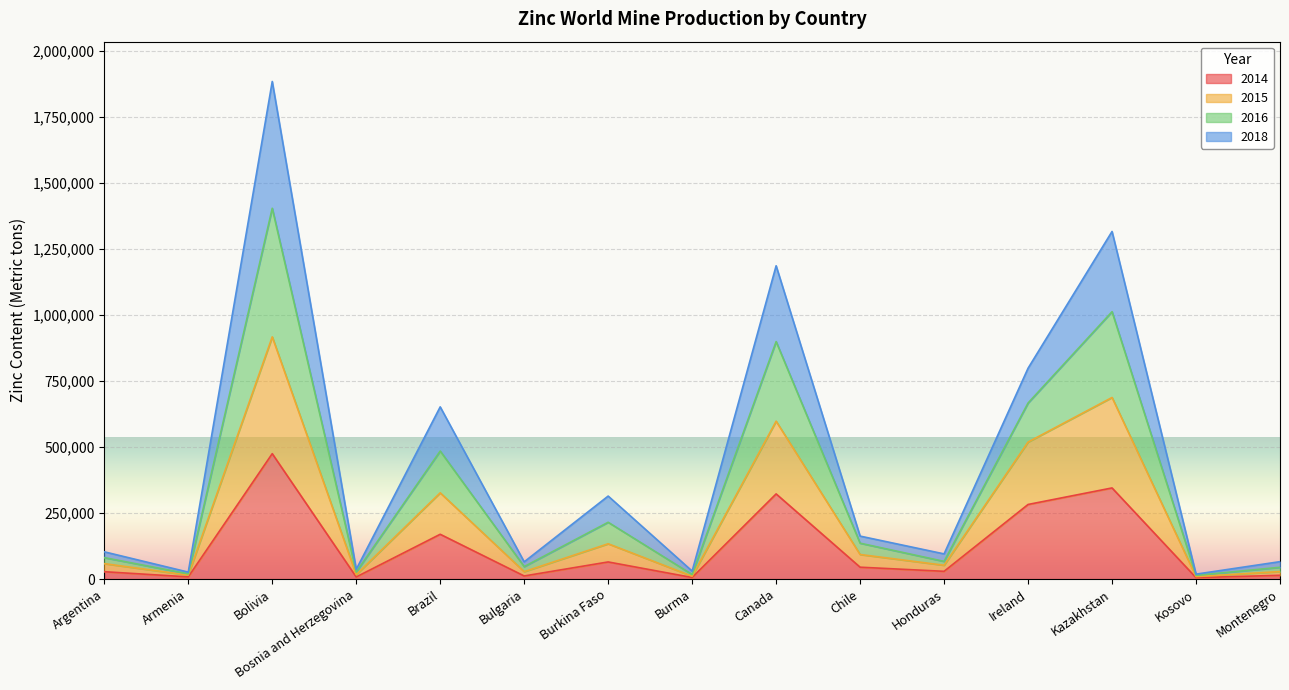

In 2018, how many points are lower than both neighbors (excluding endpoints)?

6